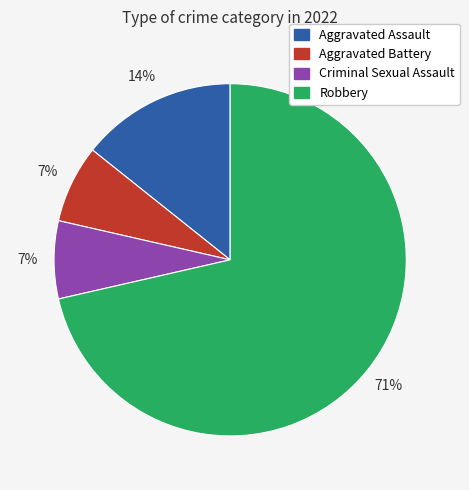

To the nearest percent, what percentage of the pie is Aggravated Assault?

14%